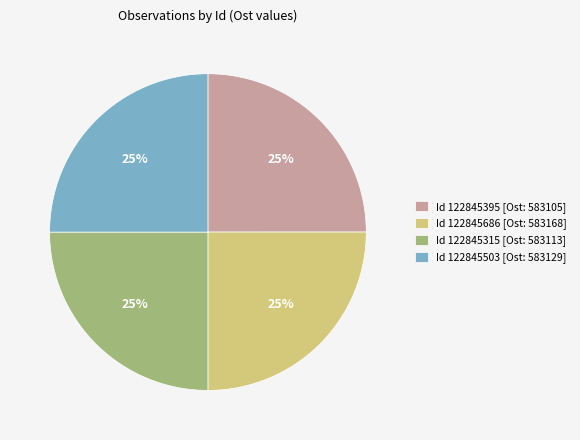

What is the ratio of the value at Id 122845315 [Ost: 583113] to the value at Id 122845395 [Ost: 583105]?

1.0